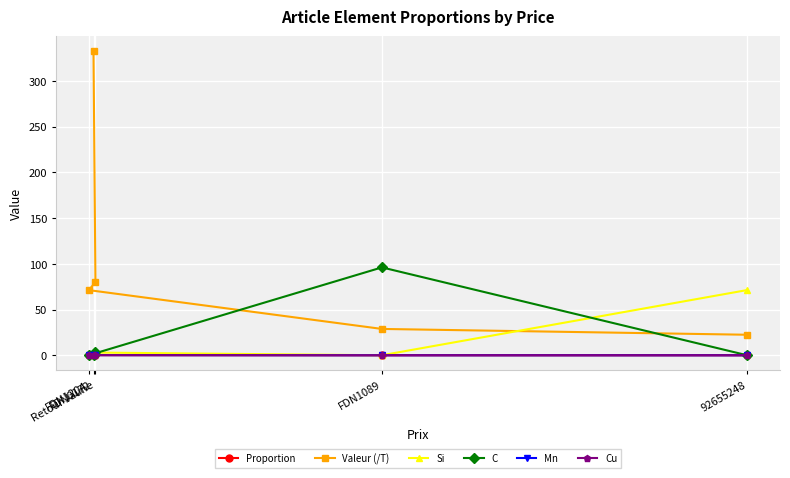

What is the label of the 1st point from the right?

92655248